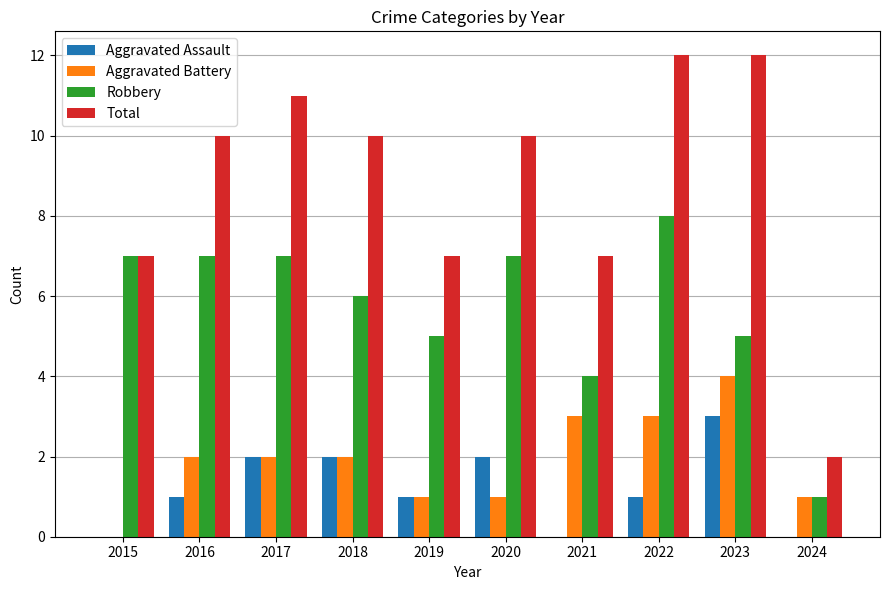

Reading left to right, what are all the values shown in this chart?

Aggravated Assault: 0	1	2	2	1	2	0	1	3	0
Aggravated Battery: 0	2	2	2	1	1	3	3	4	1
Robbery: 7	7	7	6	5	7	4	8	5	1
Total: 7	10	11	10	7	10	7	12	12	2